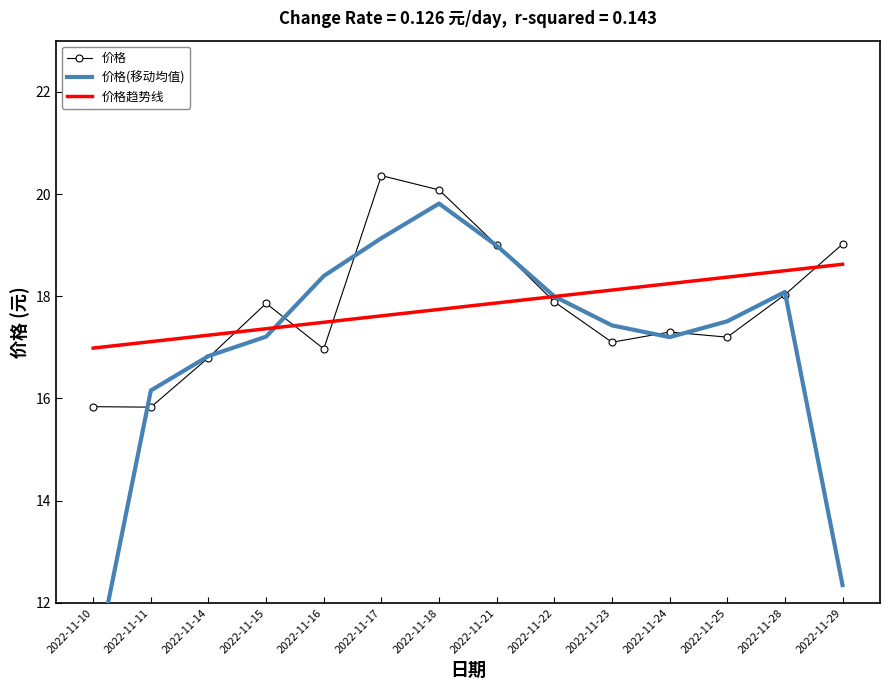

Which series has the largest total across all categories?

价格